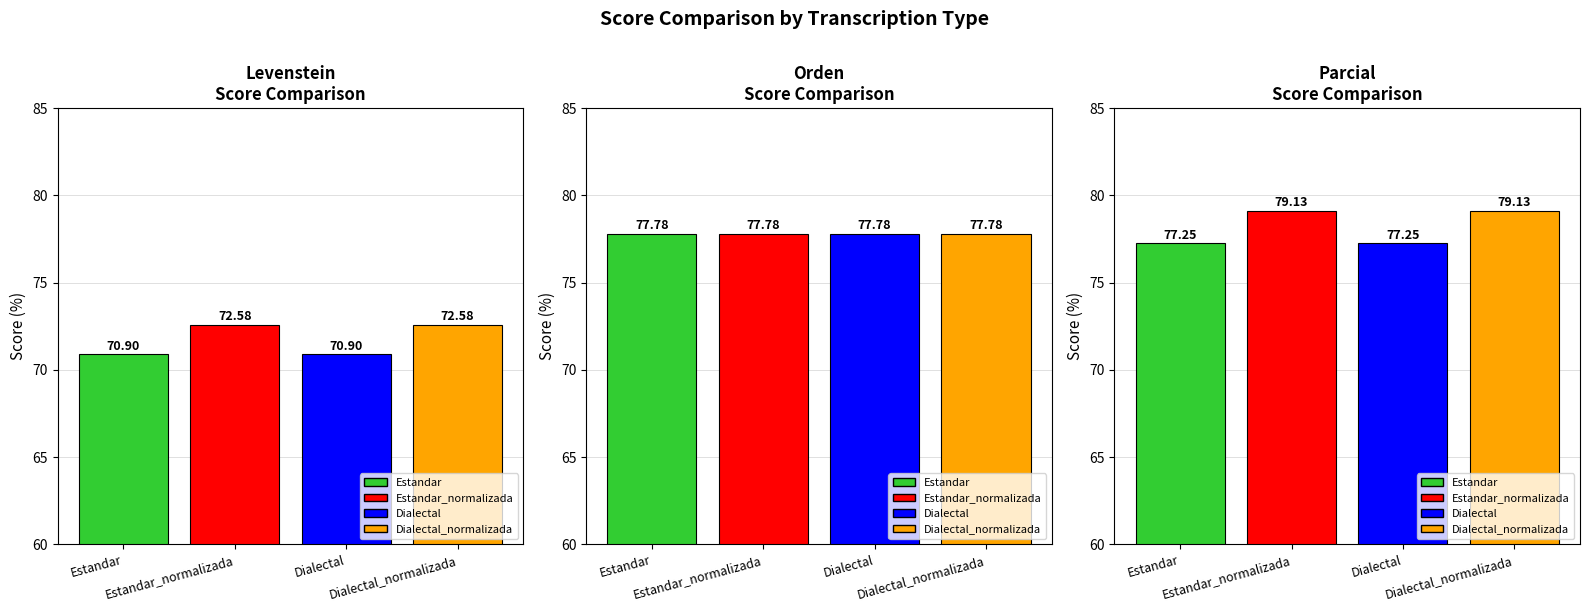

Reading right to left, list all the values displayed in this chart.

Levenstein: Dialectal_normalizada=72.6	Dialectal=70.9	Estandar_normalizada=72.6	Estandar=70.9
Orden: Dialectal_normalizada=77.8	Dialectal=77.8	Estandar_normalizada=77.8	Estandar=77.8
Parcial: Dialectal_normalizada=79.1	Dialectal=77.3	Estandar_normalizada=79.1	Estandar=77.3